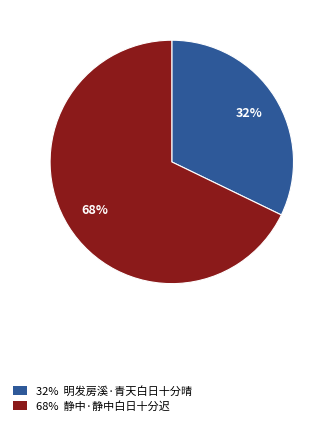

To the nearest percent, what is the average slice percentage?

50%